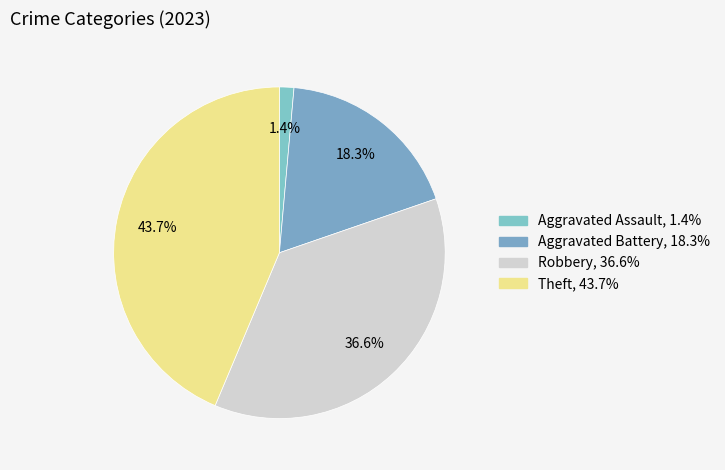

Is it true that Theft is 35% of the pie?

False